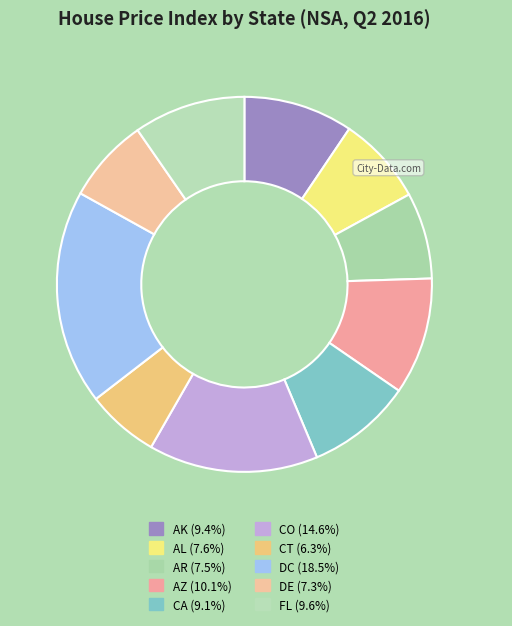

How many slices are in this pie chart?

10